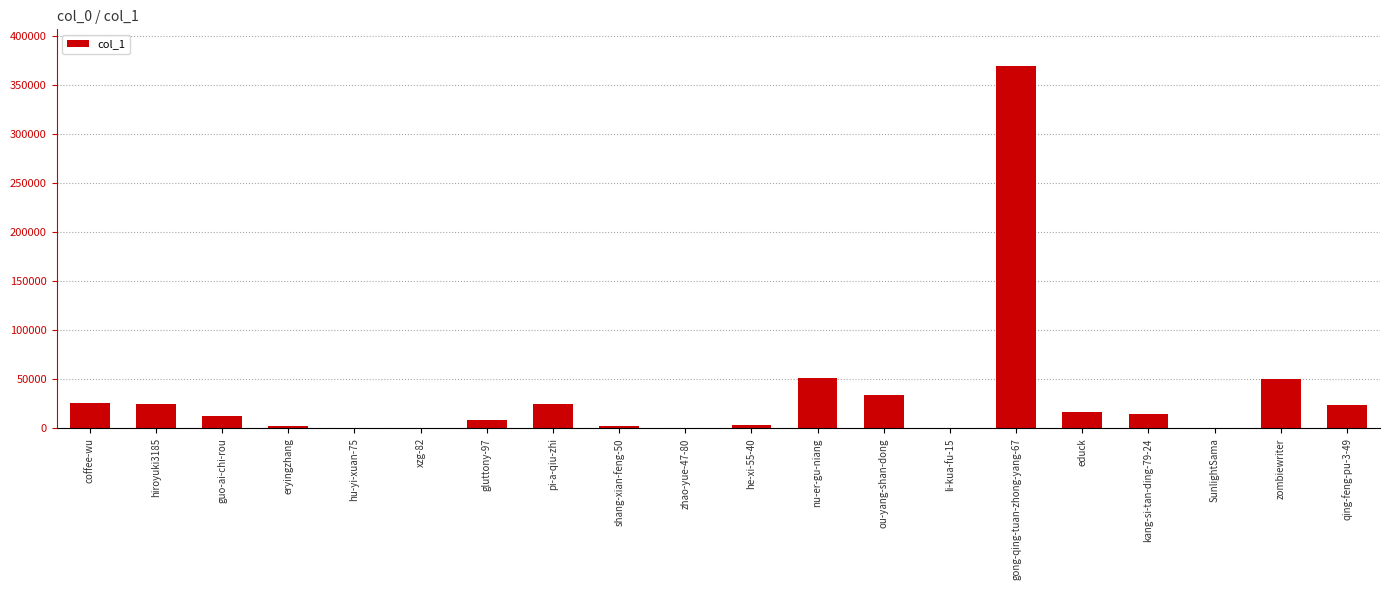

Which category has the highest value across all series?

gong-qing-tuan-zhong-yang-67